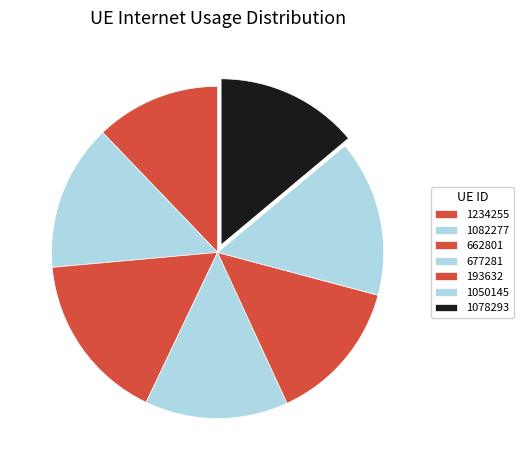

Which category has the biggest portion of the pie?

662801